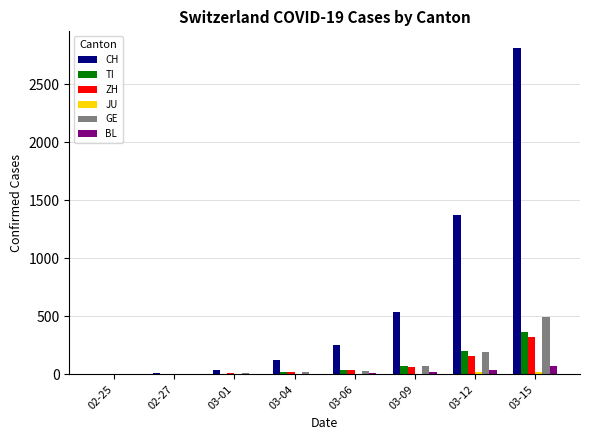

At which label is CH closest to 1409?

03-12